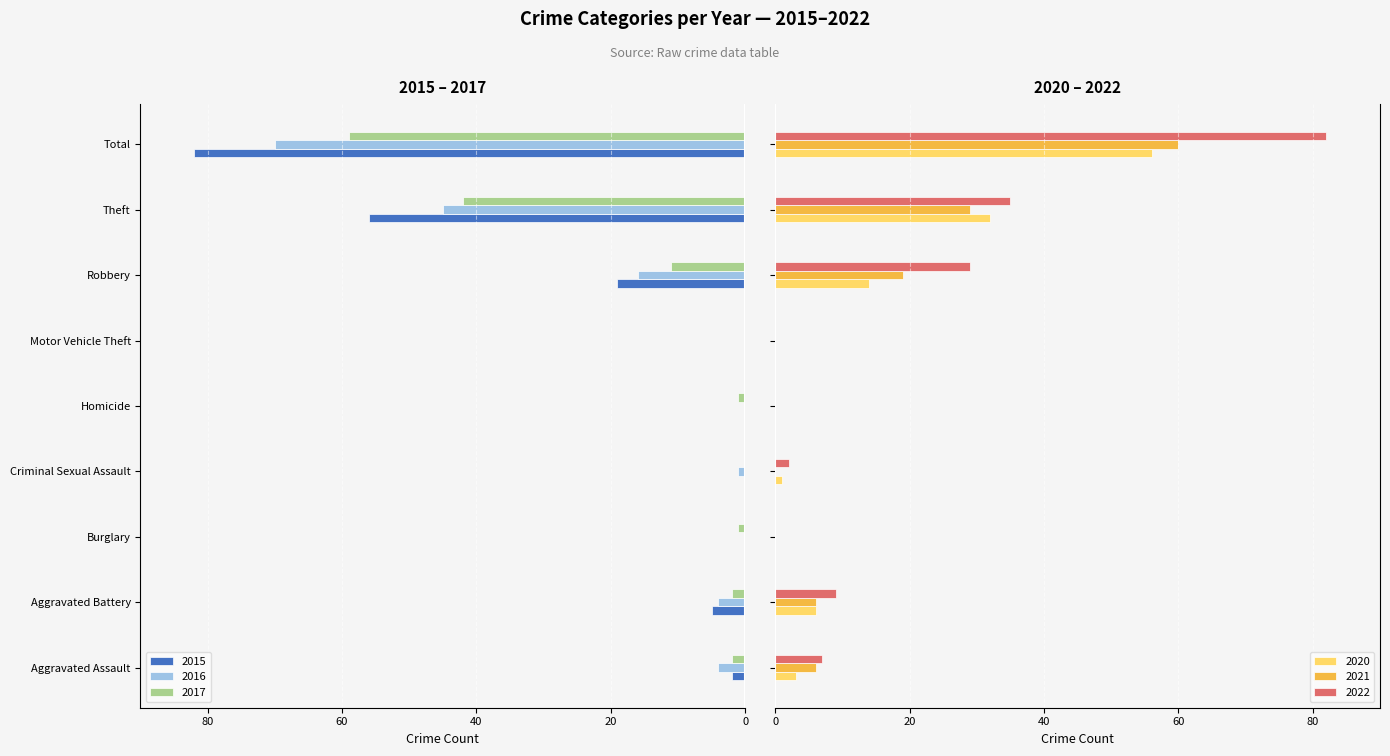

What position from the left is Aggravated Battery?

2